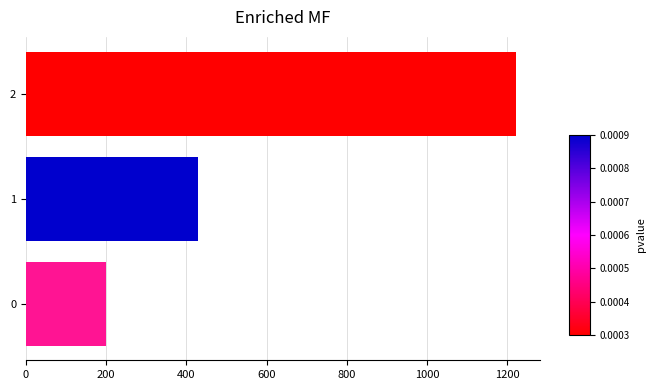

Rank the categories by value from lowest to highest.

0, 1, 2